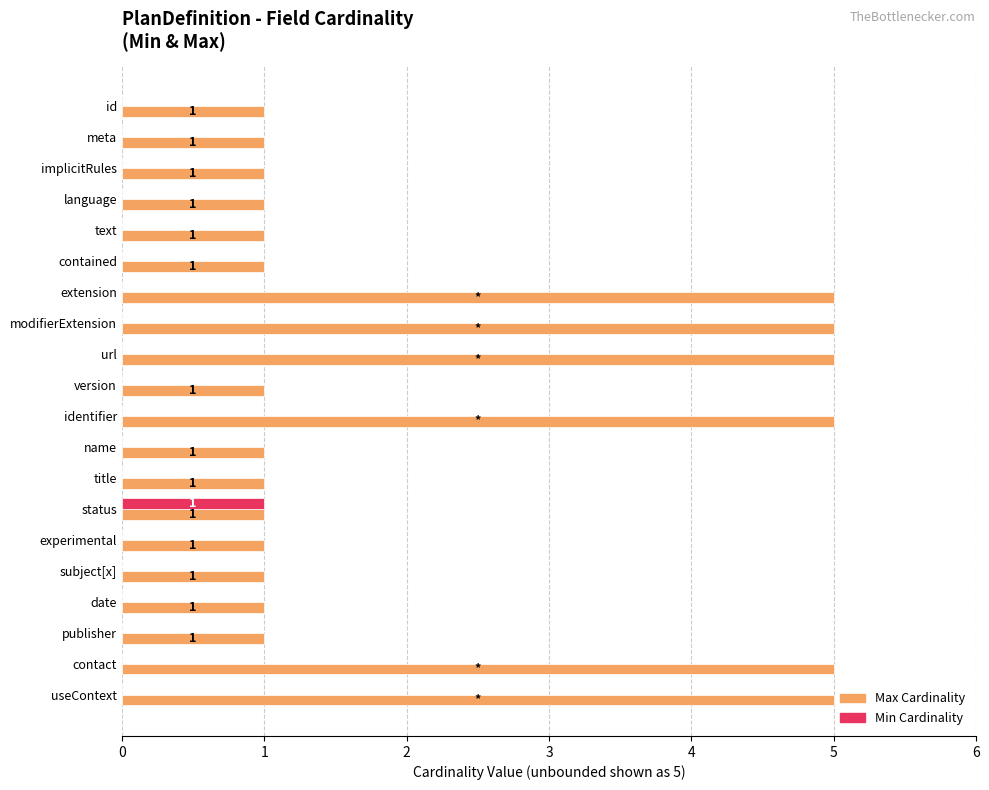

Is it true that Min Cardinality equals 0 at version?

True